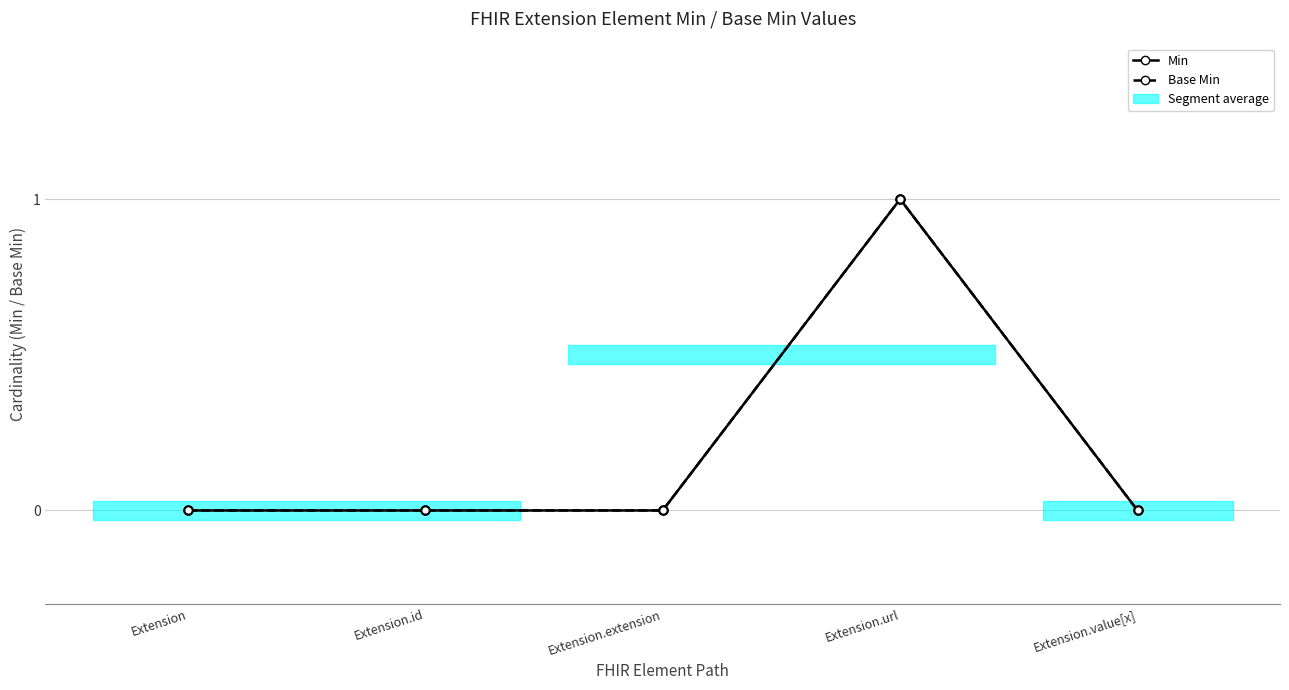

What position from the left is Extension?

1